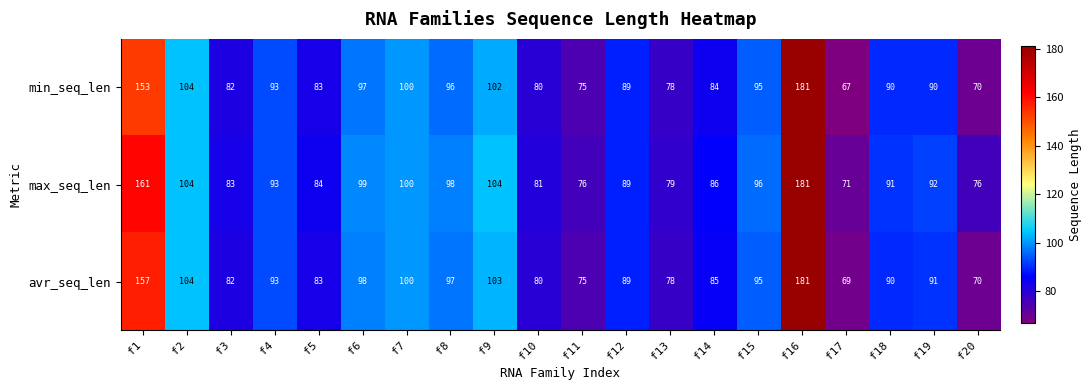

List the series in order of their overall mean, lowest first.

min_seq_len, avr_seq_len, max_seq_len